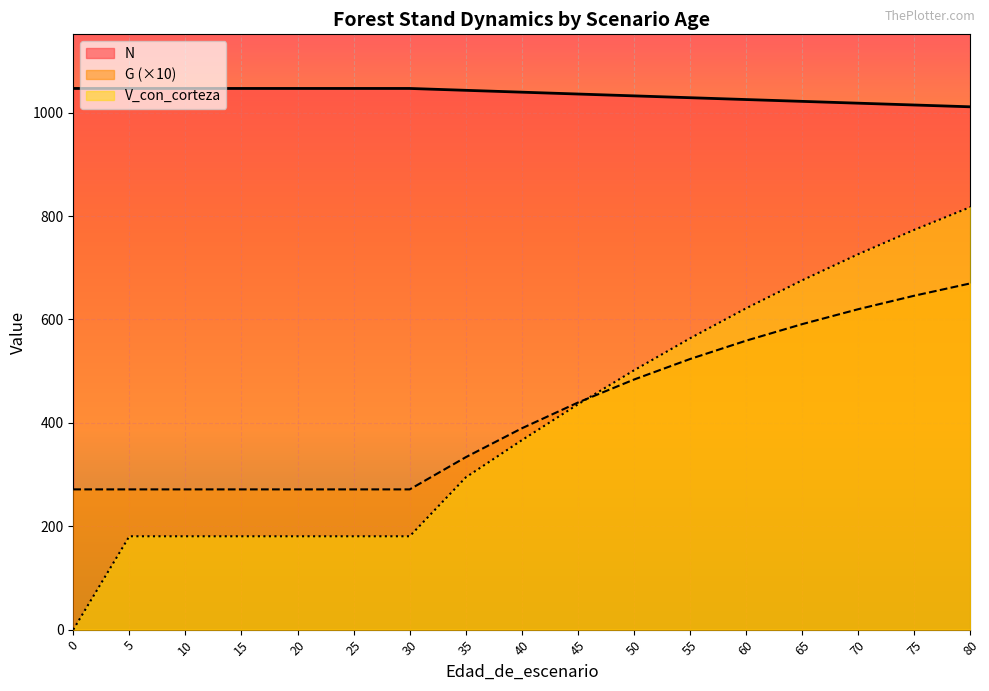

How many data points in V_con_corteza are less than 366?

8